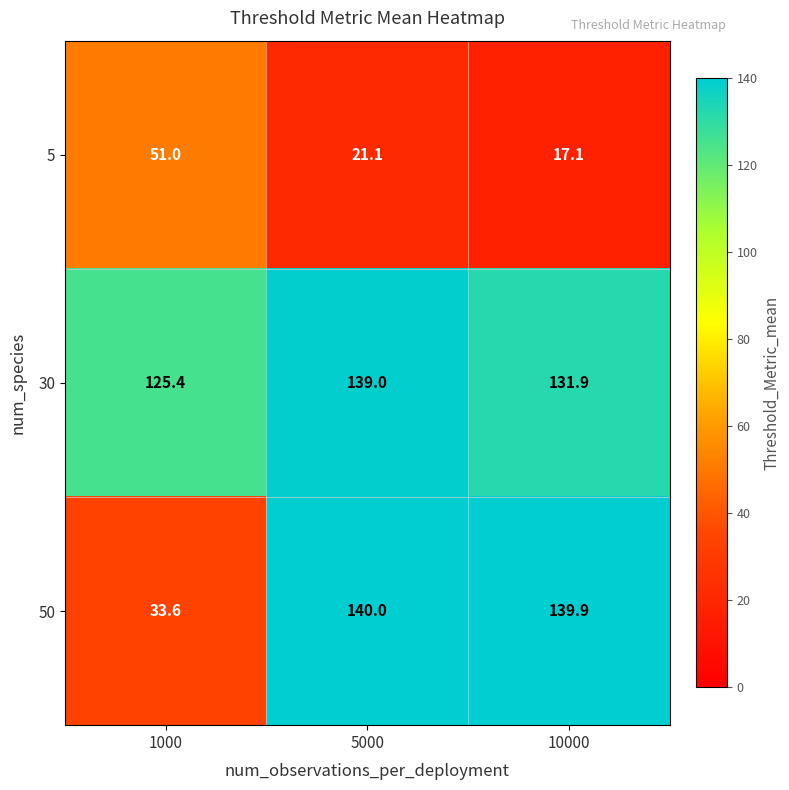

Reading left to right, extract all data points from this chart.

5: 1000=51.0	5000=21.1	10000=17.1
30: 1000=125.4	5000=139.0	10000=131.9
50: 1000=33.6	5000=140.0	10000=139.9